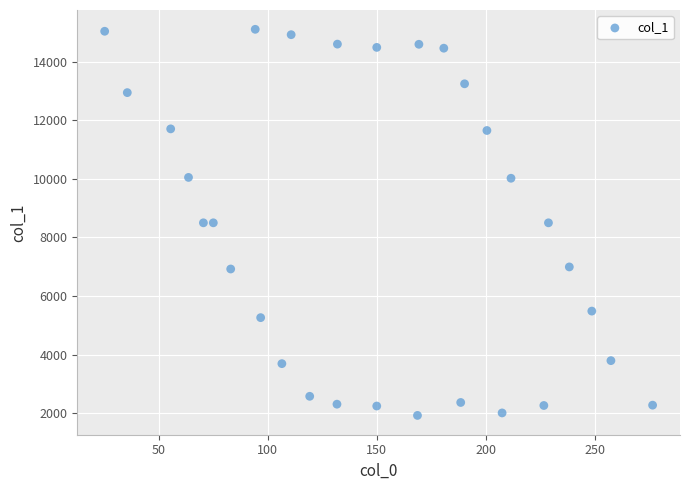

What is the range of X values (max minus min)?

251.4